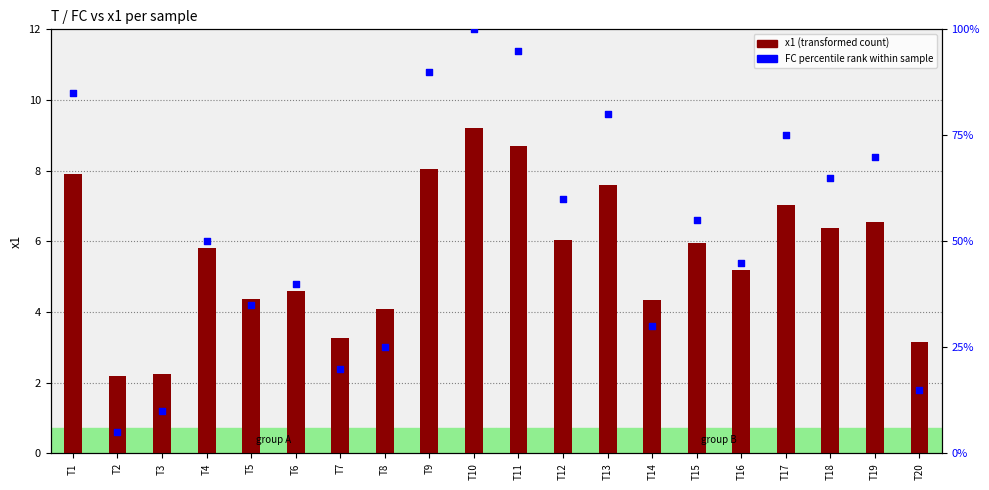

Which series reaches the maximum Y coordinate?

FC percentile rank